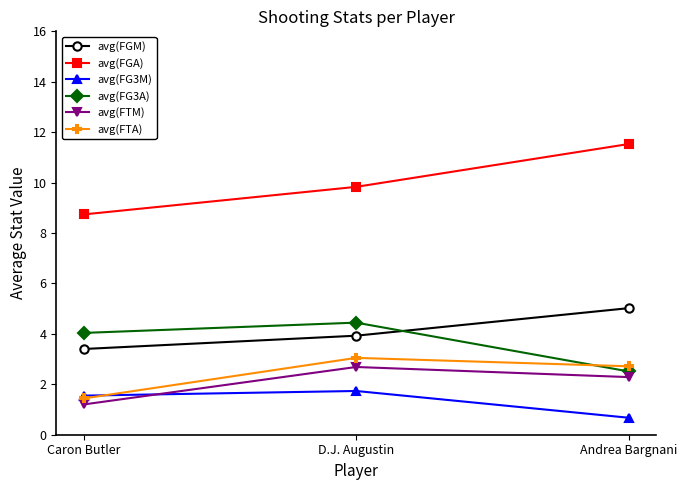

At how many categories does at least one series exceed 7?

3